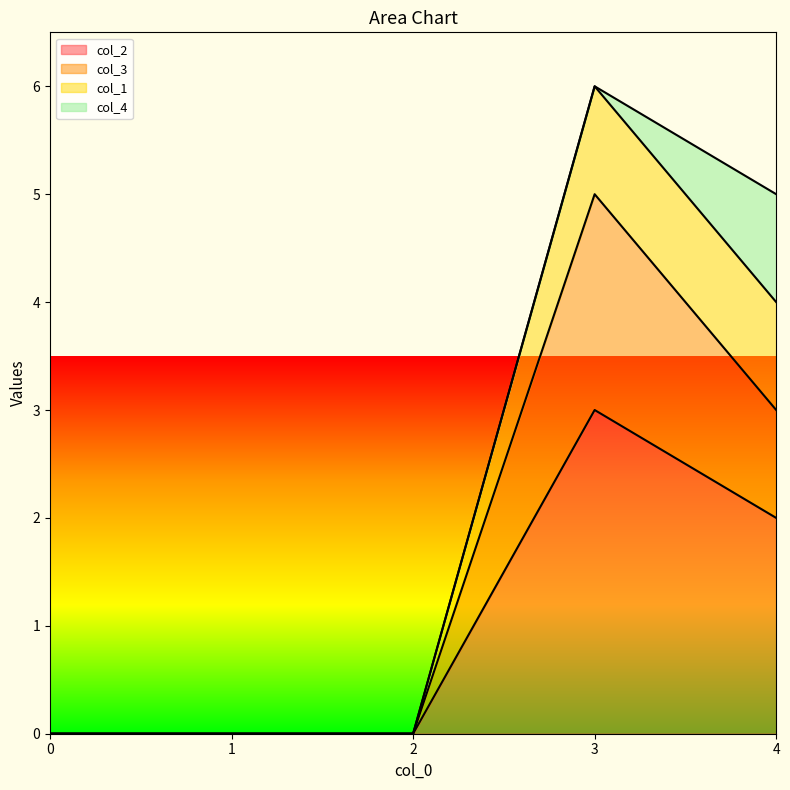

The col_2 series shows 2 at 2. True or false?

False